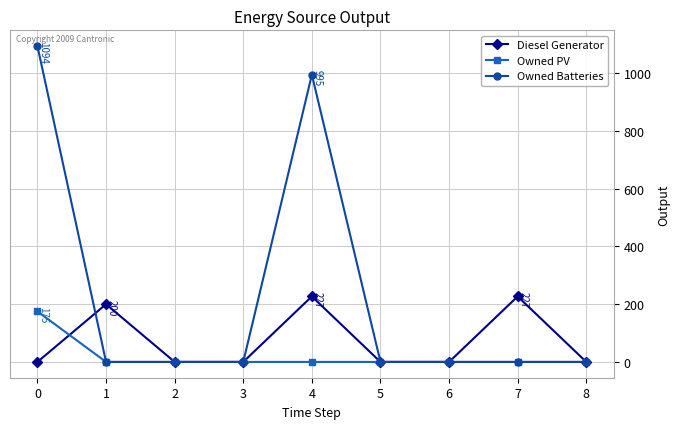

Reading left to right, list all the values displayed in this chart.

Diesel Generator: 0=0	1=200	2=0	3=0	4=227	5=0	6=0	7=227	8=0
Owned PV: 0=175	1=0	2=0	3=0	4=0	5=0	6=0	7=0	8=0
Owned Batteries: 0=1094	1=0	2=0	3=0	4=995	5=0	6=0	7=0	8=0